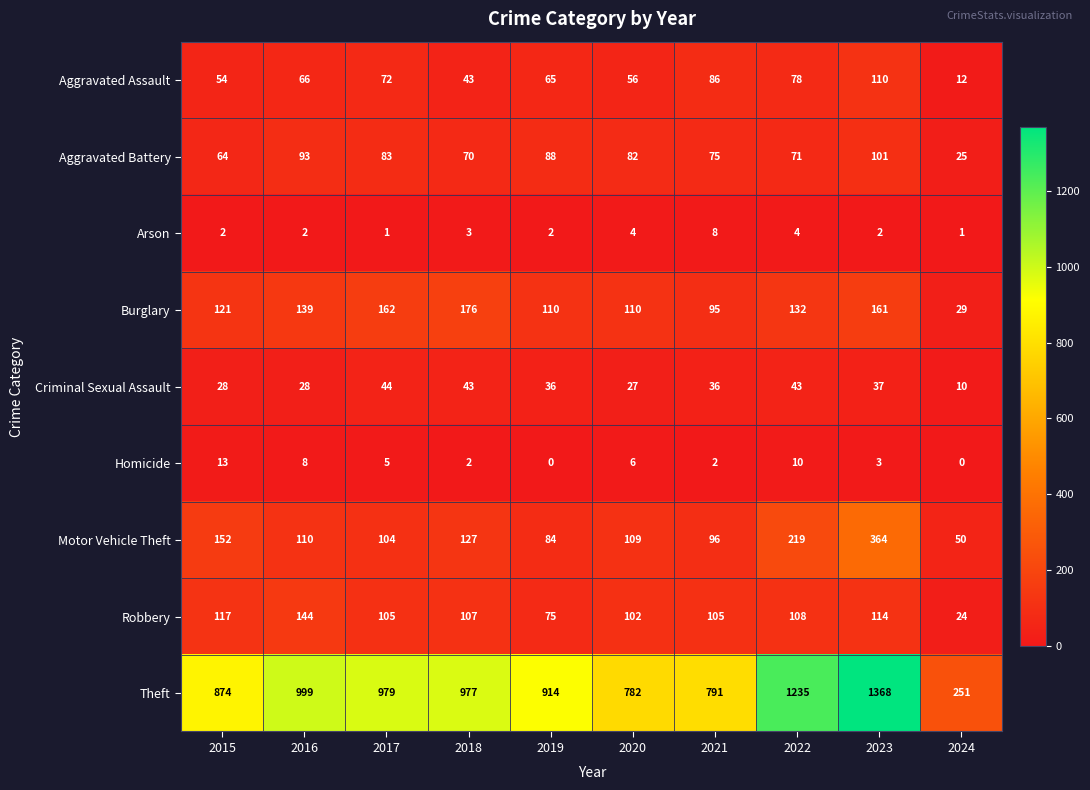

What is the average value of the Arson series?

3